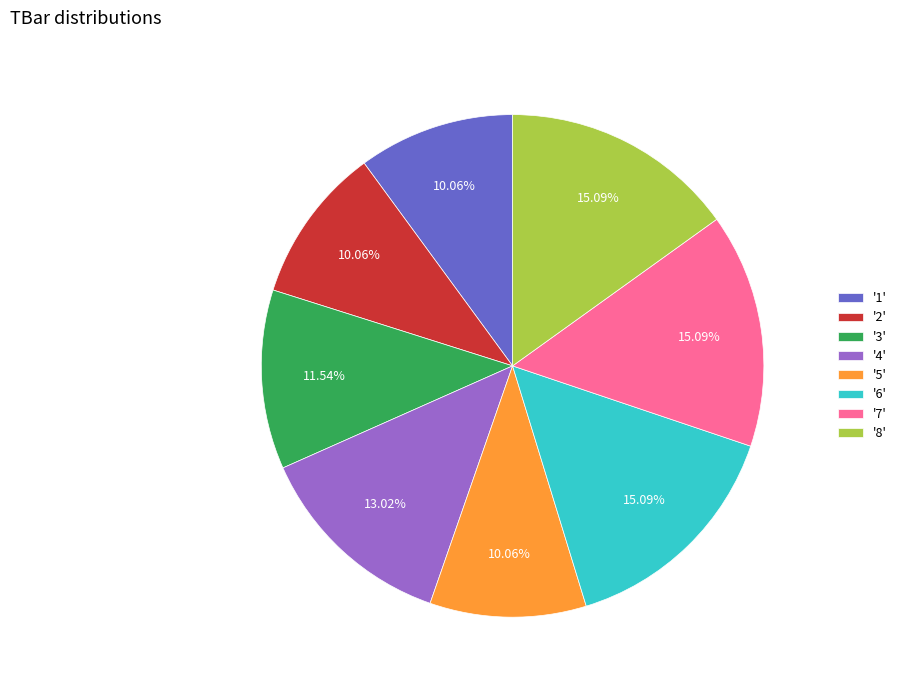

Does any single category account for the majority?

No